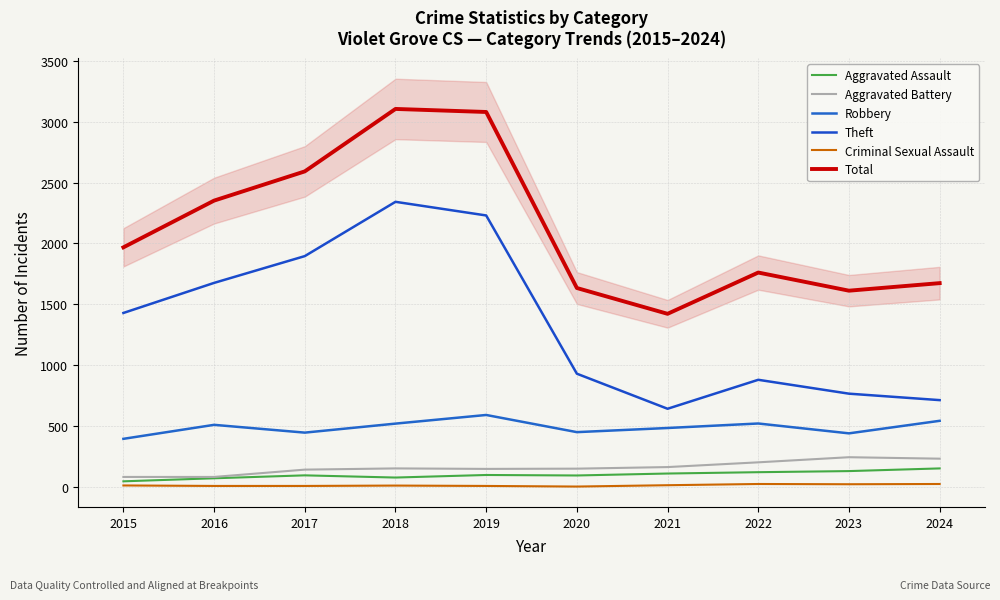

At which label is Robbery closest to 493?

2021